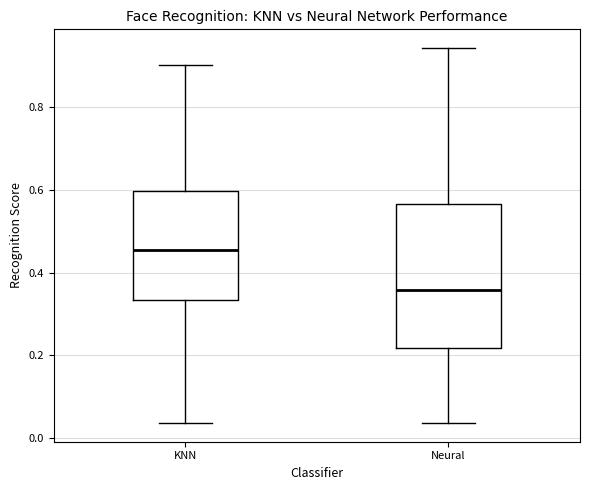

Which box's median line is the highest?

KNN